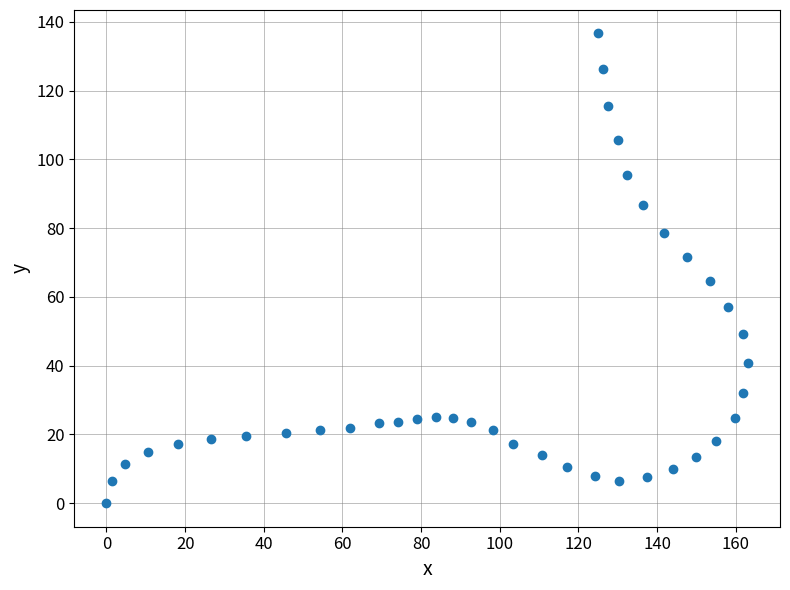

What is the range of Y values (max minus min)?

136.6